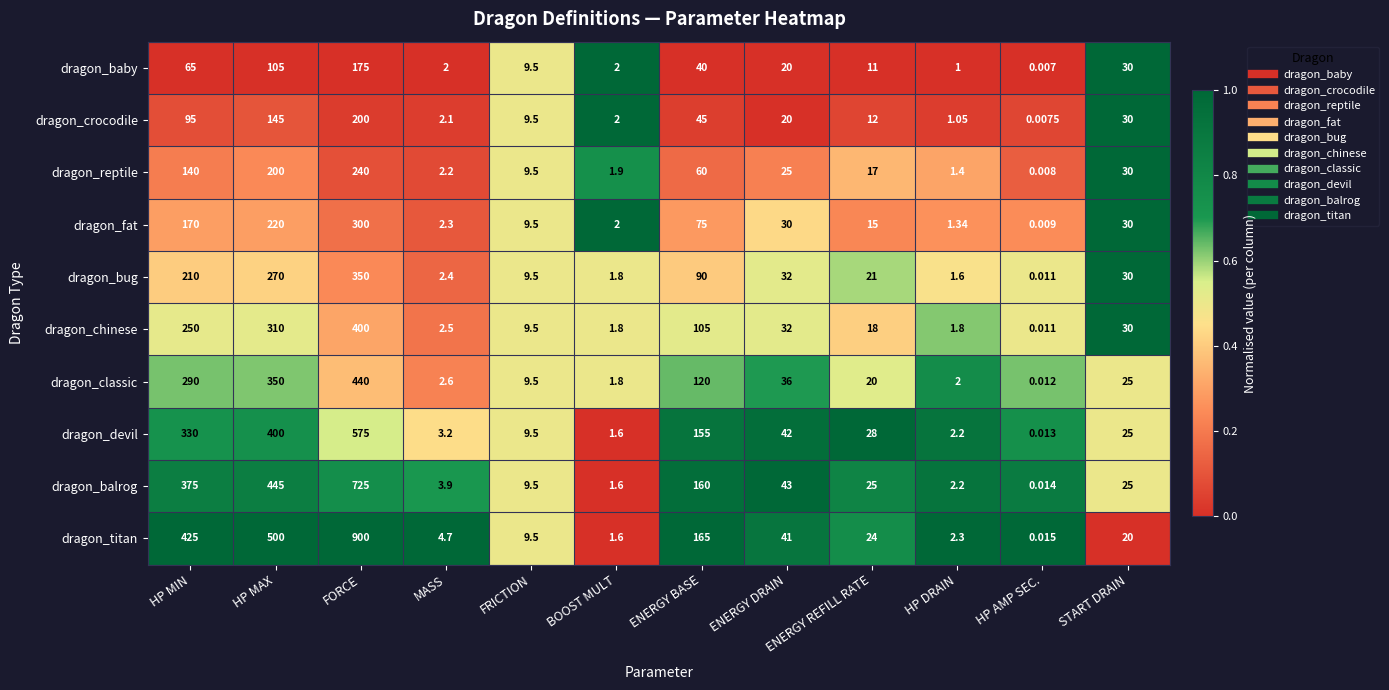

Rank the categories by dragon_classic value from lowest to highest.

HP AMP SEC., BOOST MULT, HP DRAIN, MASS, FRICTION, ENERGY REFILL RATE, START DRAIN, ENERGY DRAIN, ENERGY BASE, HP MIN, HP MAX, FORCE